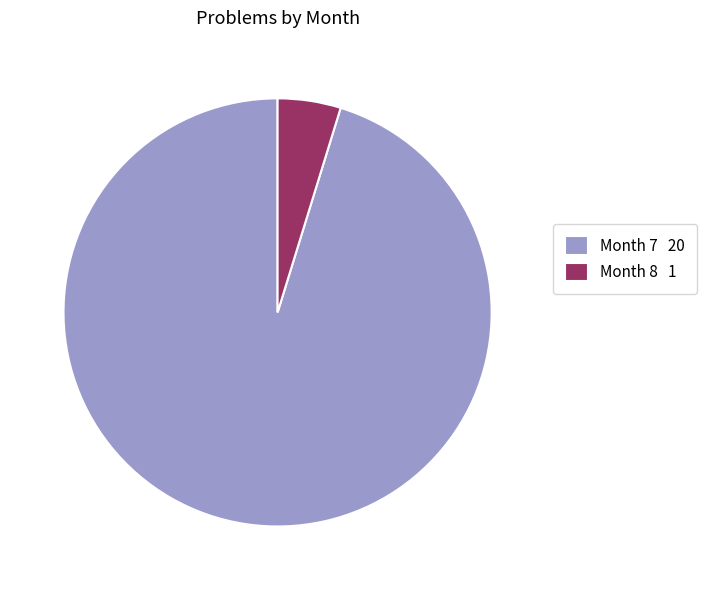

Do Month 7 20 and Month 8 1 together represent more than half of the pie?

Yes